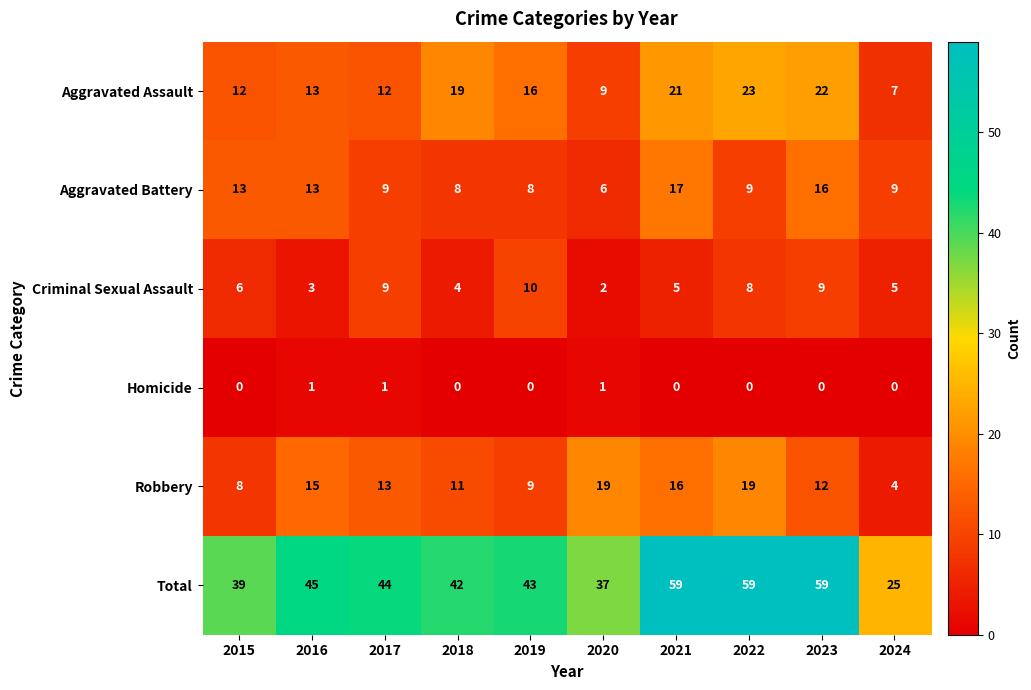

List the series in order of their peak value, highest first.

Total, Aggravated Assault, Robbery, Aggravated Battery, Criminal Sexual Assault, Homicide